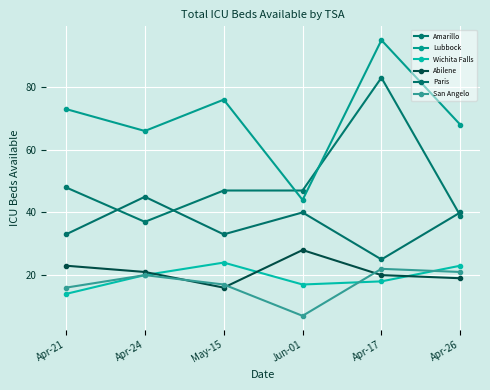

Which category has the lowest value across all series?

Jun-01